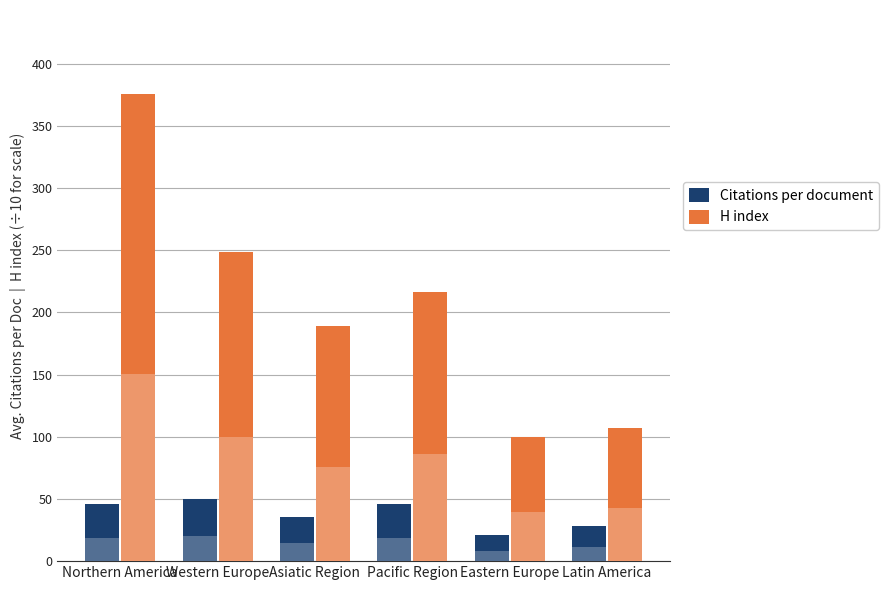

What is the minimum value for H index?

99.6